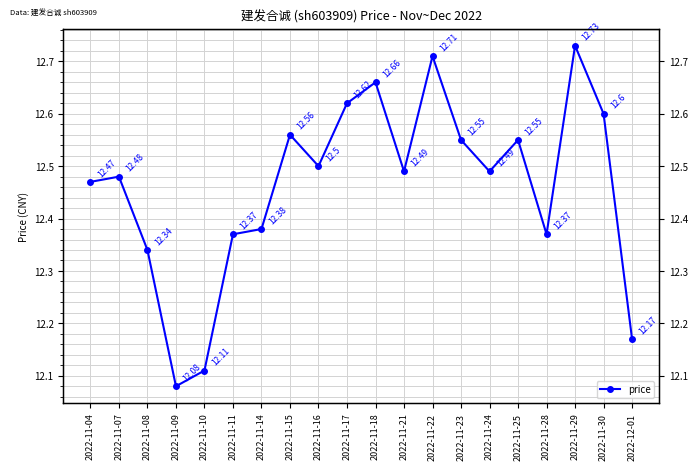

What is the change in value from 2022-11-08 to 2022-11-17?

+0.3